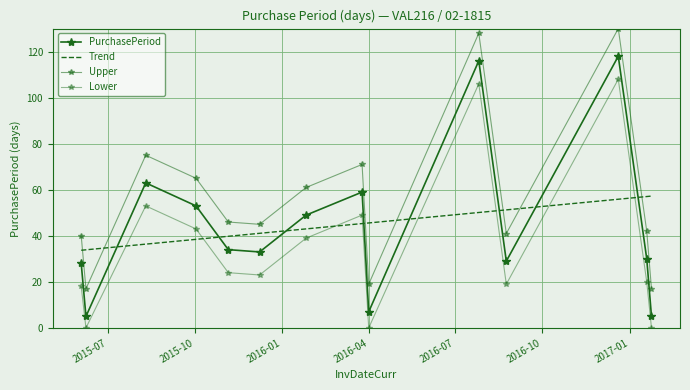

In Lower, how many points are higher than both neighbors (excluding endpoints)?

4